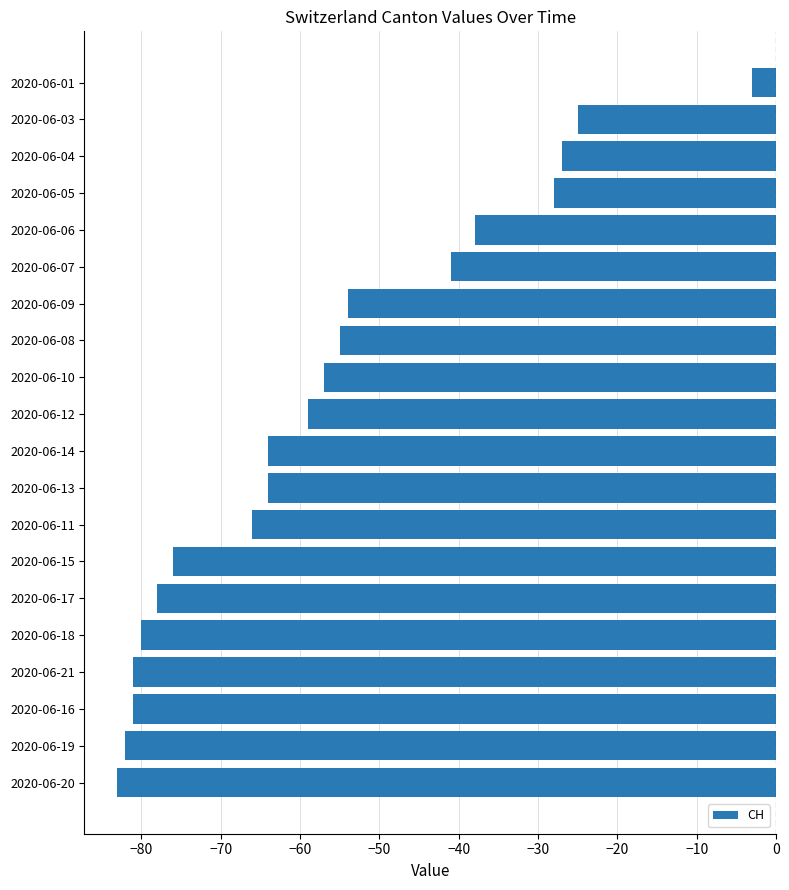

What is the smallest value displayed?

-83